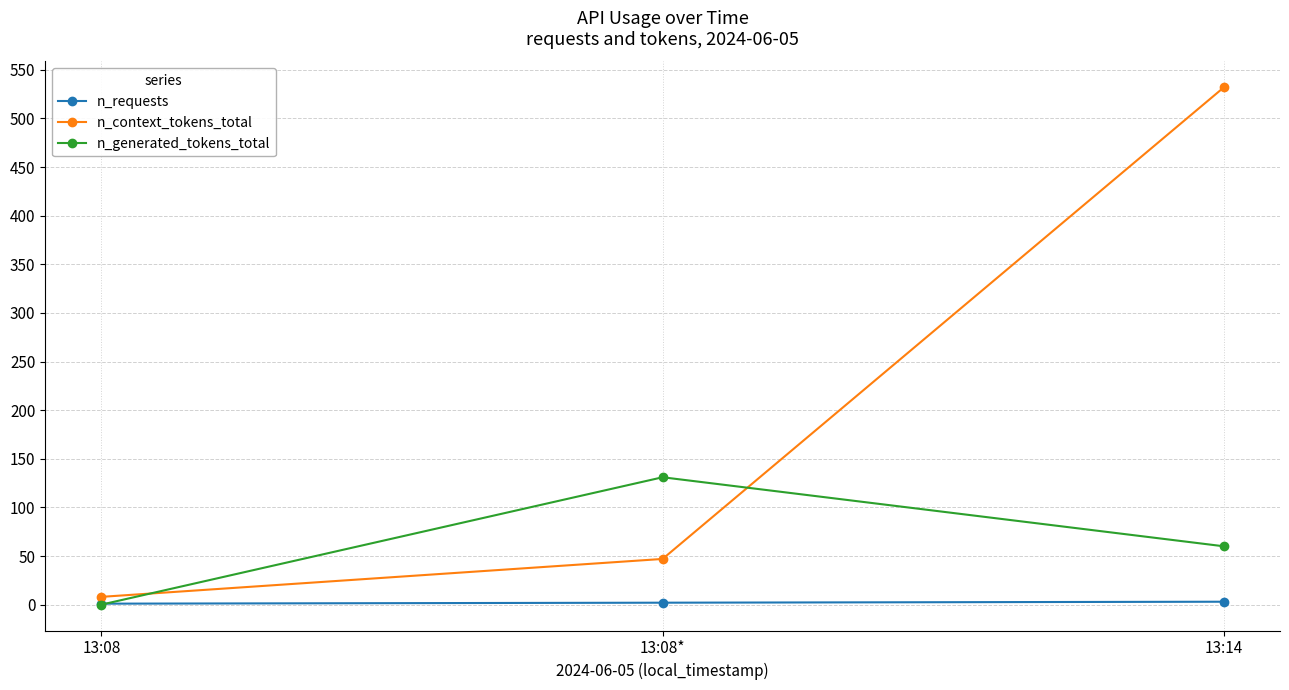

List the series in order of their overall mean, highest first.

n_context_tokens_total, n_generated_tokens_total, n_requests